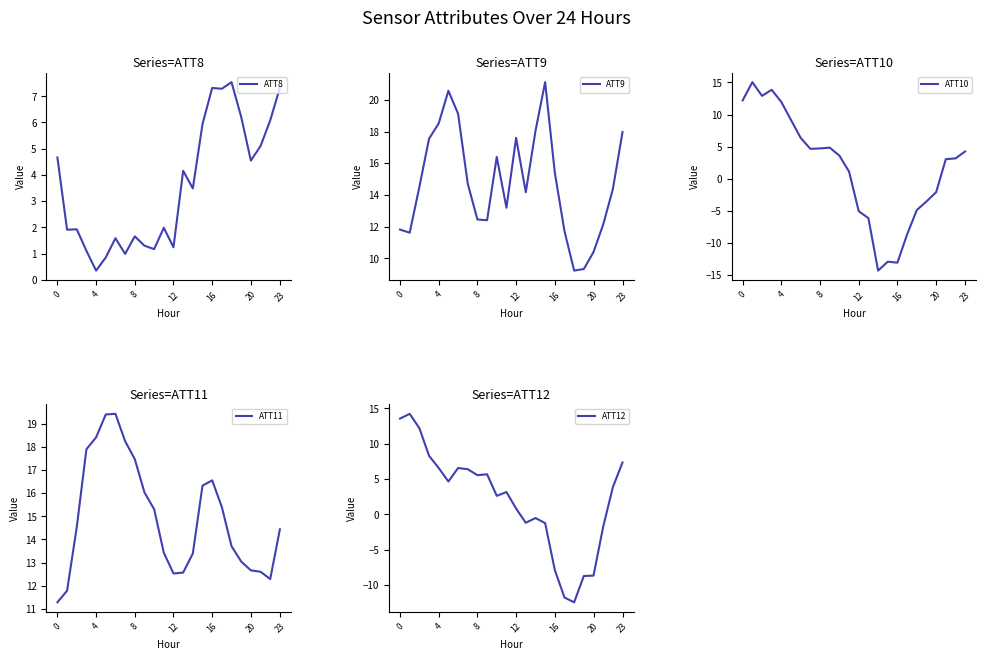

Does the chart have visible grid lines?

No